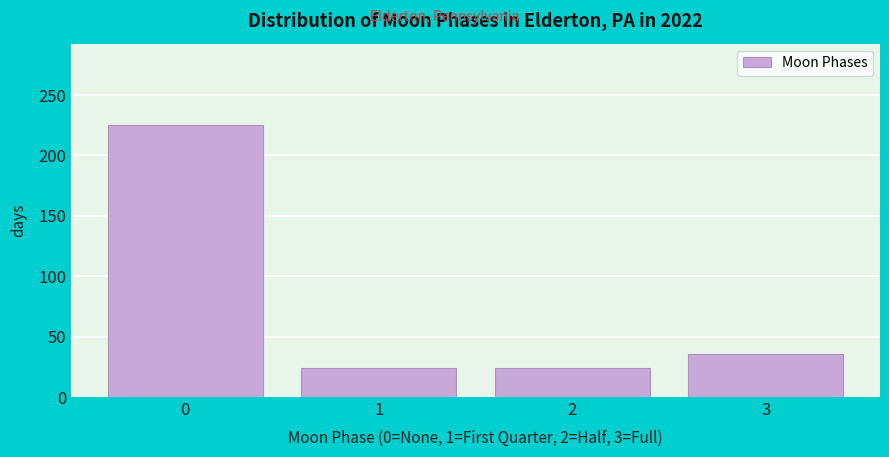

Reading left to right, extract all data points from this chart.

225	24	24	36